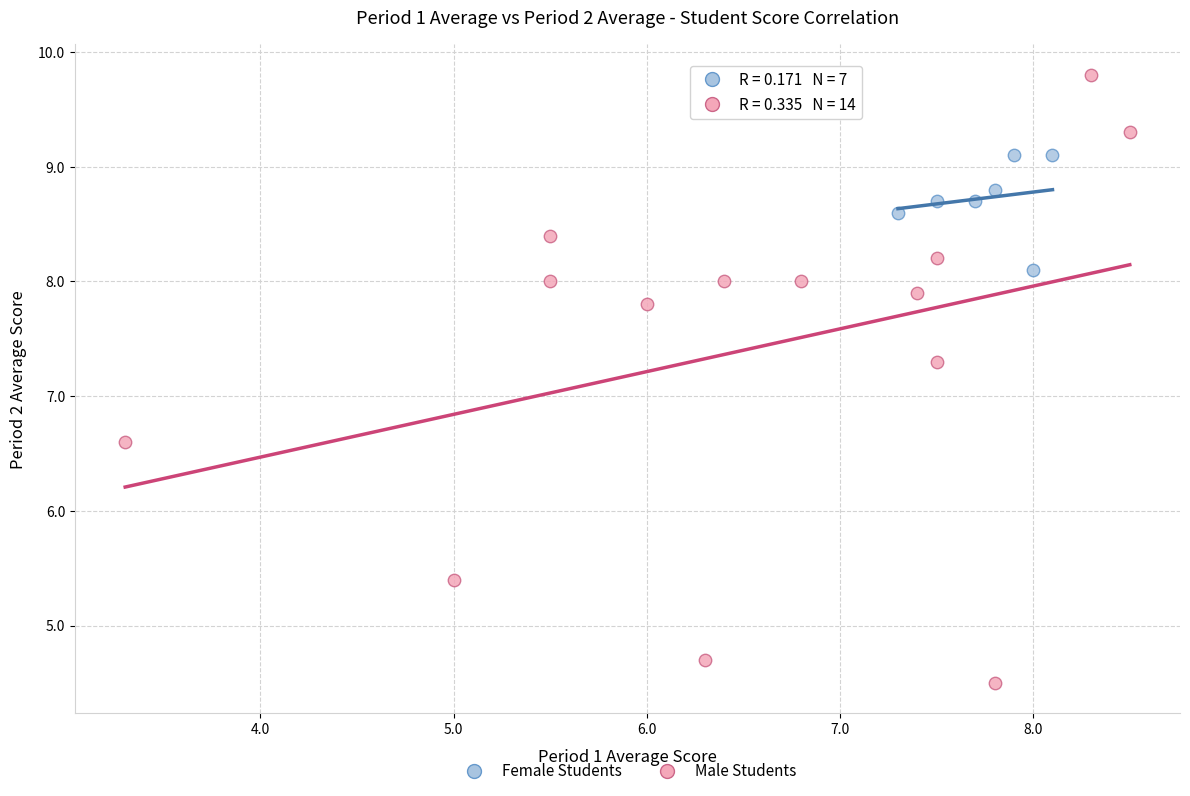

Which series contains the lowest Y value?

Male Students